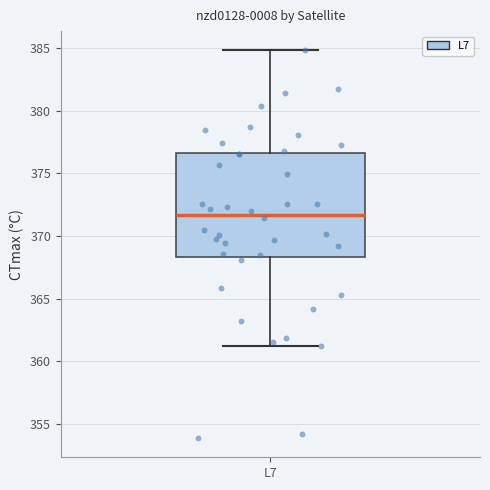

Read this box plot against the y-axis: the position of the median line, the range covered by the box, and the ends of both whiskers. The values are not printed on the chart, so give them approximately, as read against the axis.

median 371.5, box 368.5 to 376.5, whiskers 361.0 to 385.0